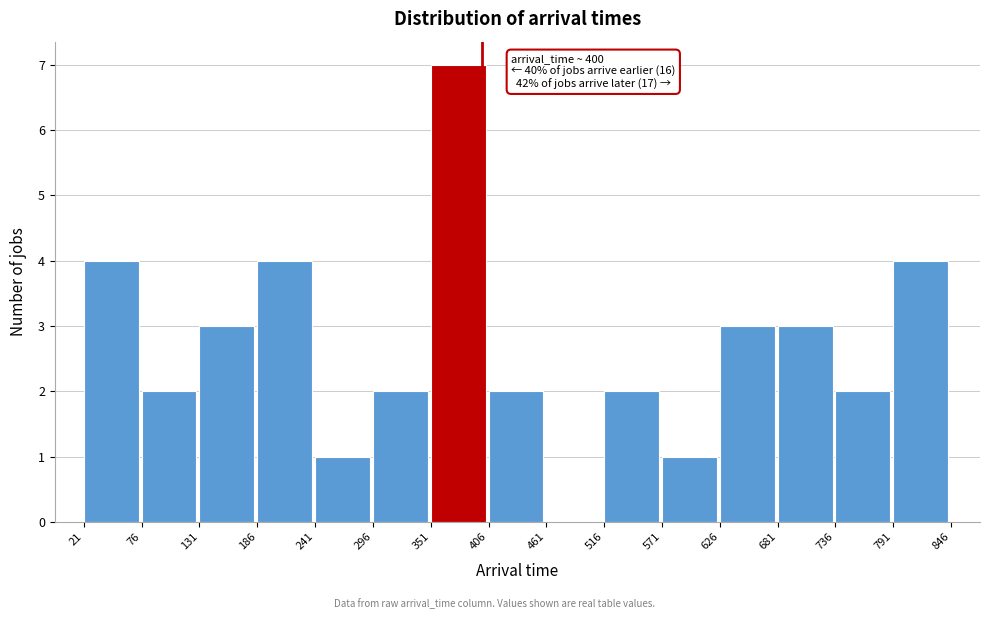

Over which range of the x-axis is the bar tallest?

351 to 406